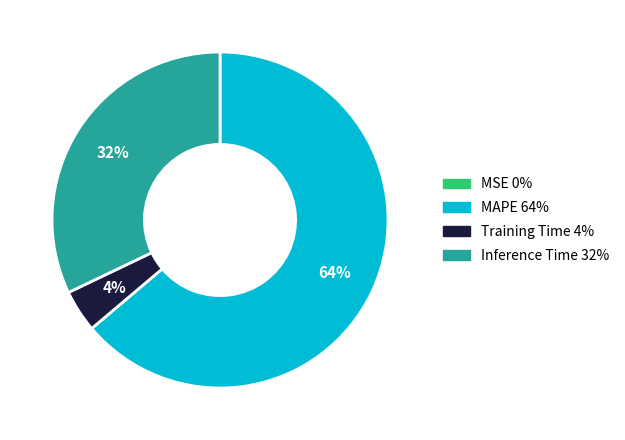

Does any single category account for the majority?

Yes